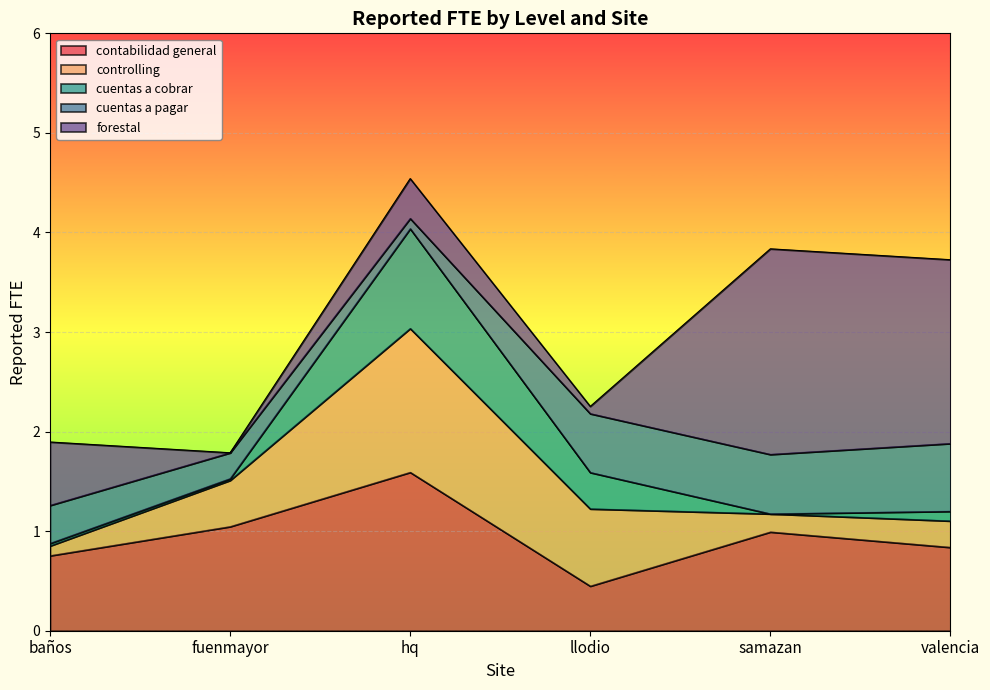

What is the spread (max minus min) of values at fuenmayor?

1.0